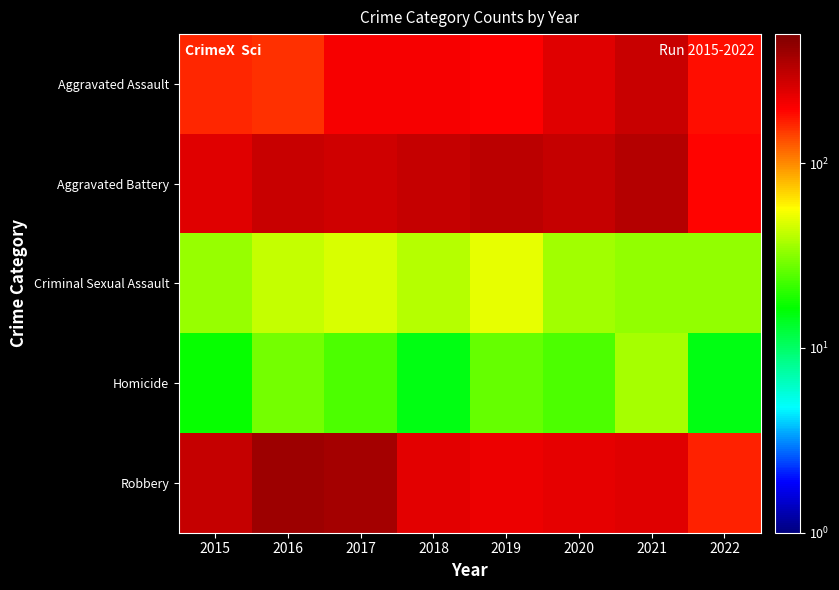

Which category has the highest value across all series?

2016